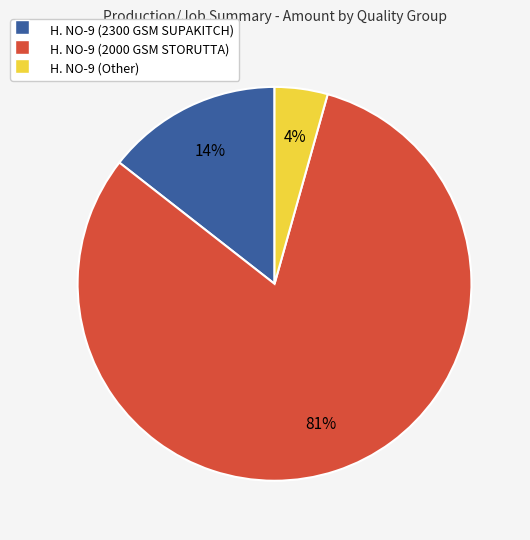

True or false: H. NO-9 (2300 GSM SUPAKITCH) accounts for 2% of the total.

False